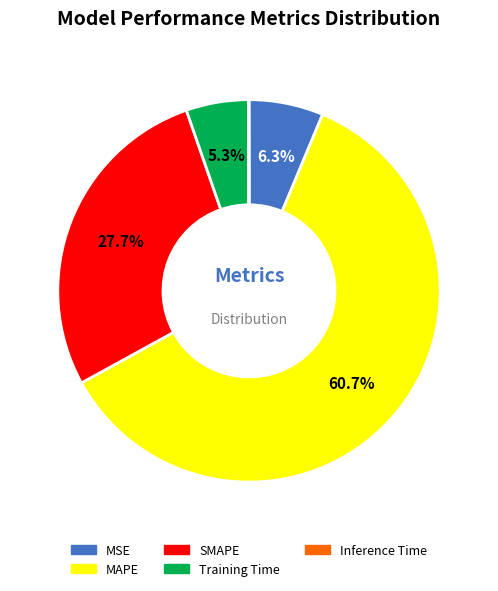

What percentage is the MAPE slice, to the nearest percent?

61%